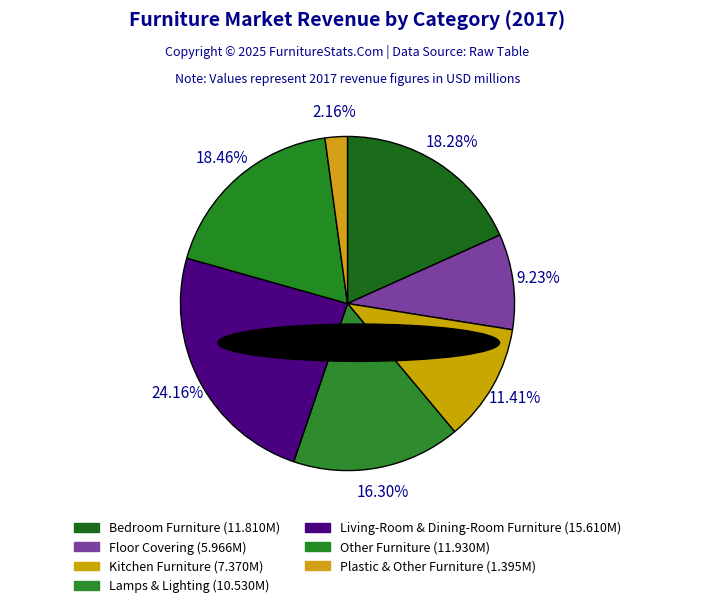

What is the smallest slice in the pie chart?

Plastic & Other Furniture